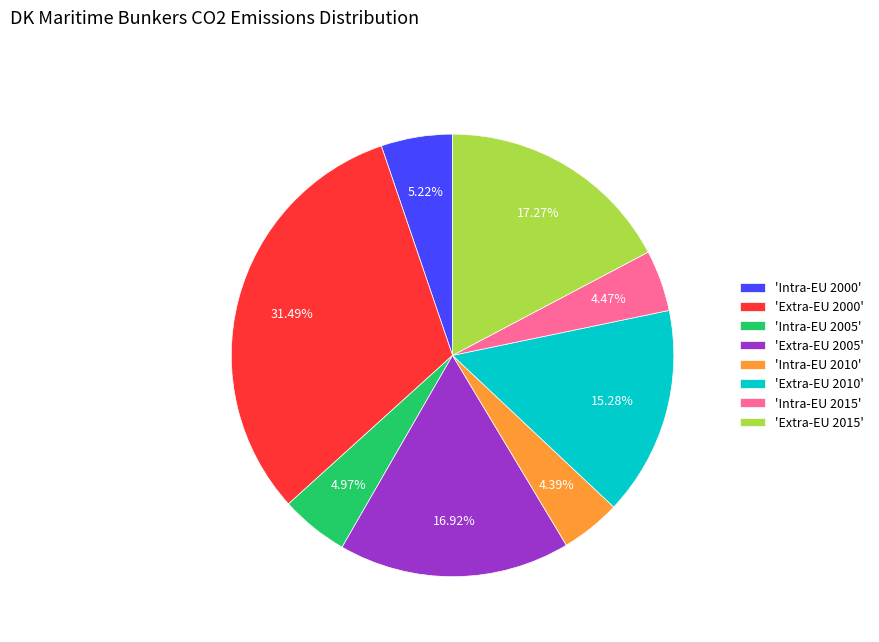

Which has a higher value, 'Intra-EU 2000' or 'Intra-EU 2010'?

'Intra-EU 2000'